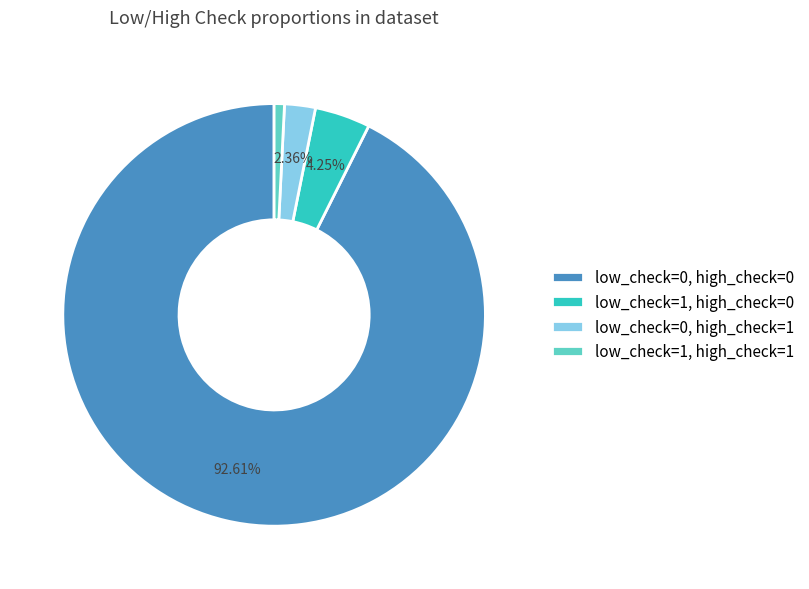

Is low_check=0, high_check=0 the majority of the pie?

Yes